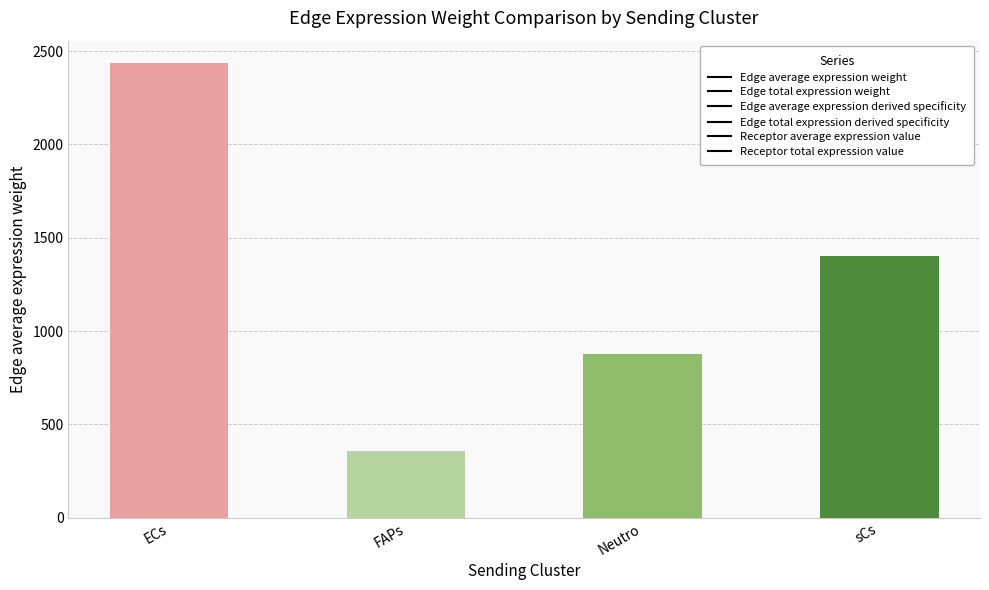

What is the smallest value displayed?

355.1